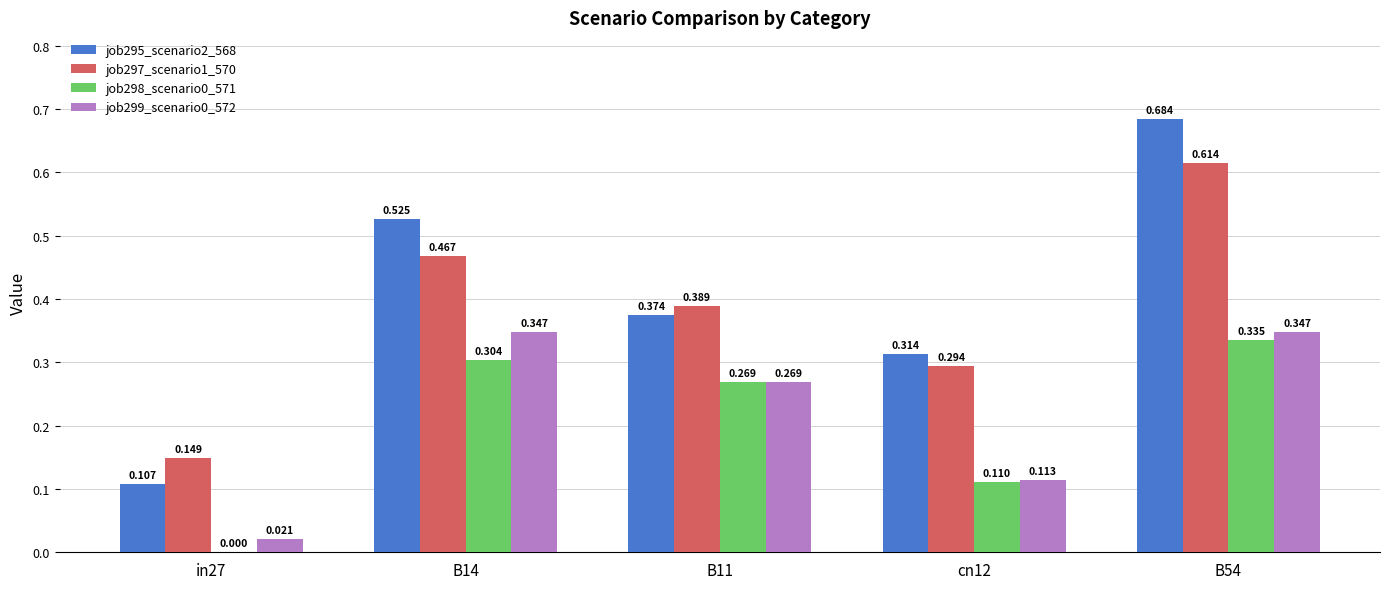

Is the value of job295_scenario2_568 at B14 greater than the value of job298_scenario0_571 at B14?

Yes